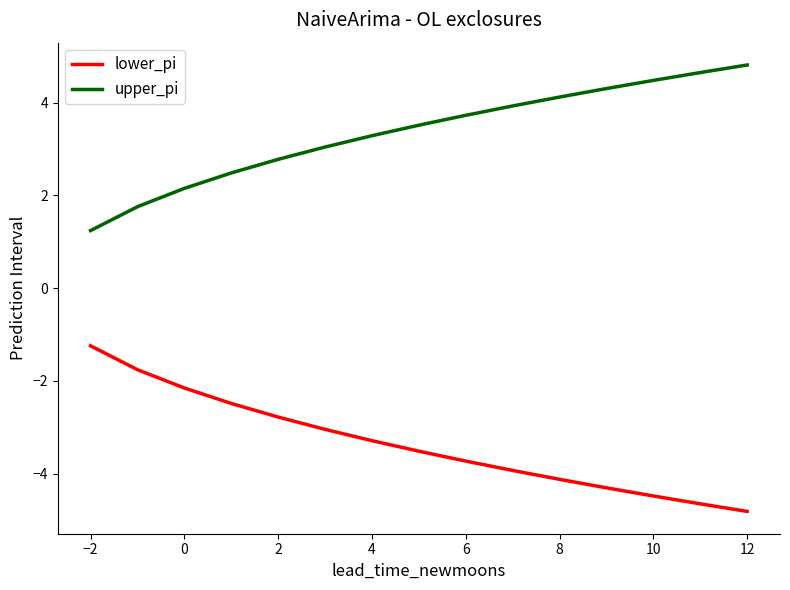

True or false: lower_pi and upper_pi cross at least once.

False